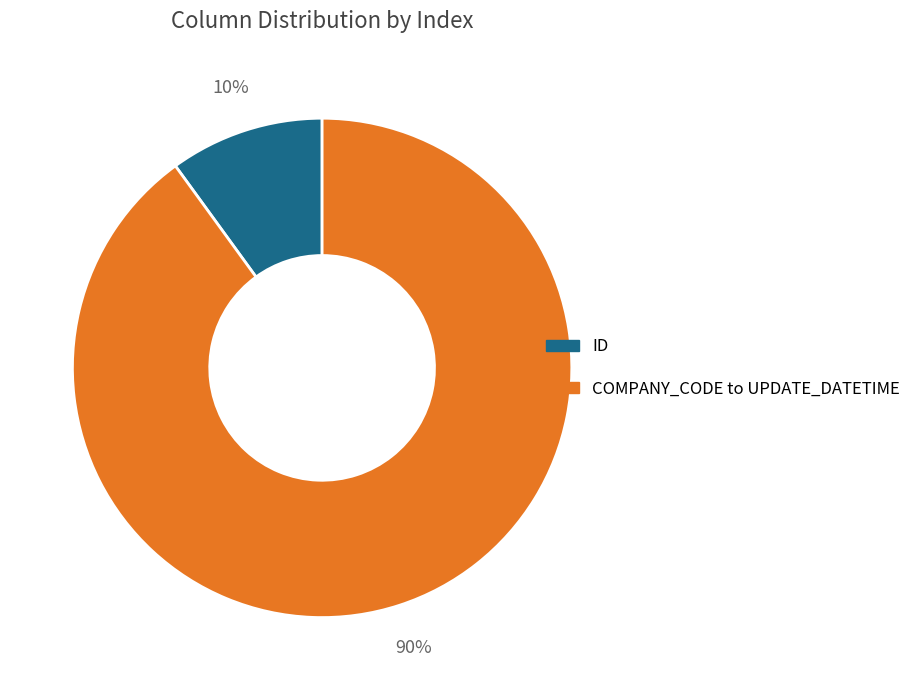

To the nearest percent, what is the difference between the largest and smallest slice percentages?

80%